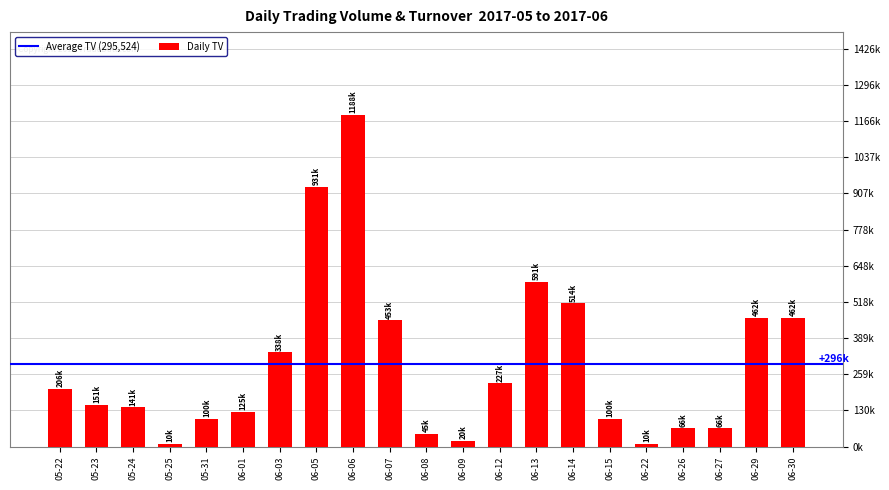

At which label is the value closest to 599000?

06-13